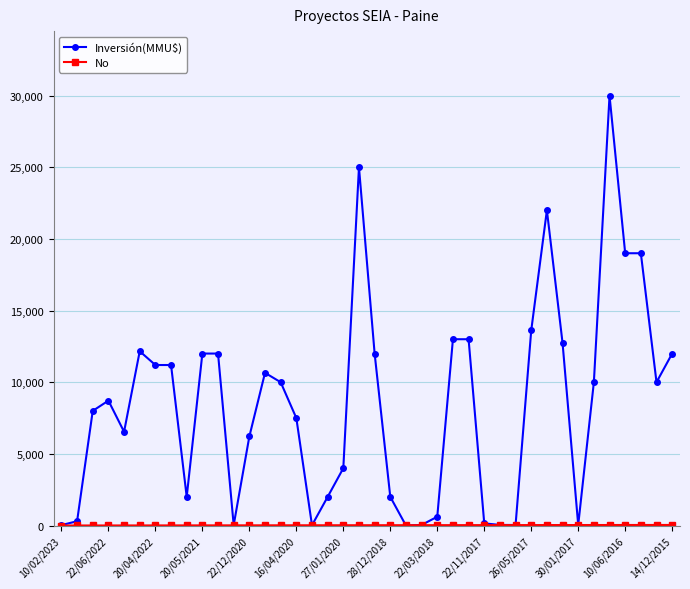

Reading left to right, what are all the values shown in this chart?

Inversión(MMU$): 30	300	8000	8716	6542	12160	11200	11200	2000	12000	12000	29	6213	10656	10000	7500	20	2000	4000	25000	12000	2000	0	40	614	13000	13000	150	42	37	13613	22000	12743	37	10000	30000	19000	19000	10000	12000
No: 1	2	3	4	5	6	7	8	9	10	11	12	13	14	15	16	17	18	19	20	21	22	23	24	25	26	27	28	29	30	31	32	33	34	35	36	37	38	39	40